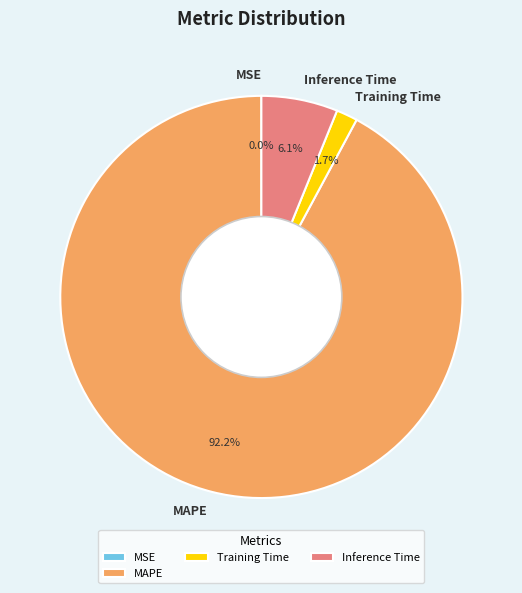

How much of the chart is everything except Inference Time?

93.9%